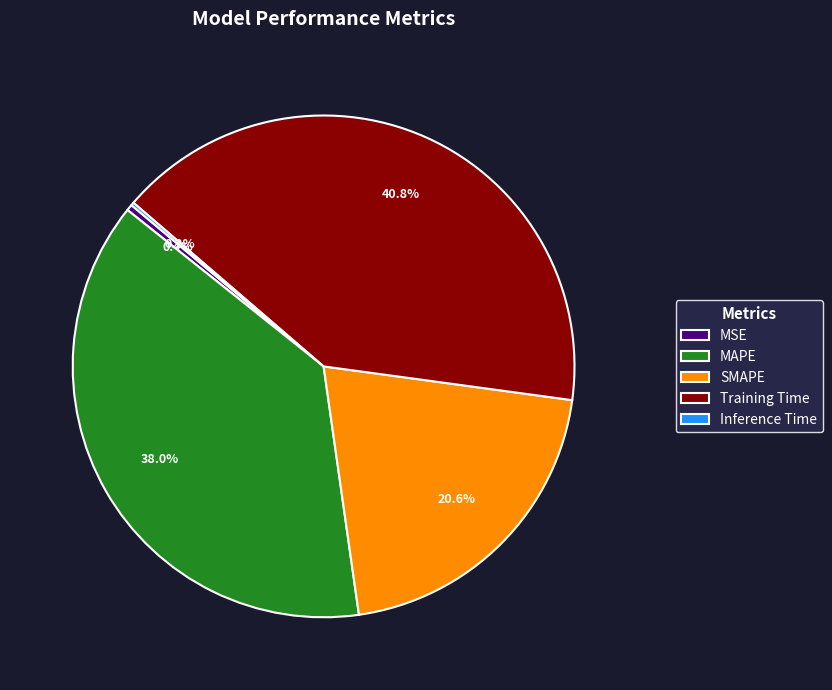

How much of the chart is everything except SMAPE?

79.4%